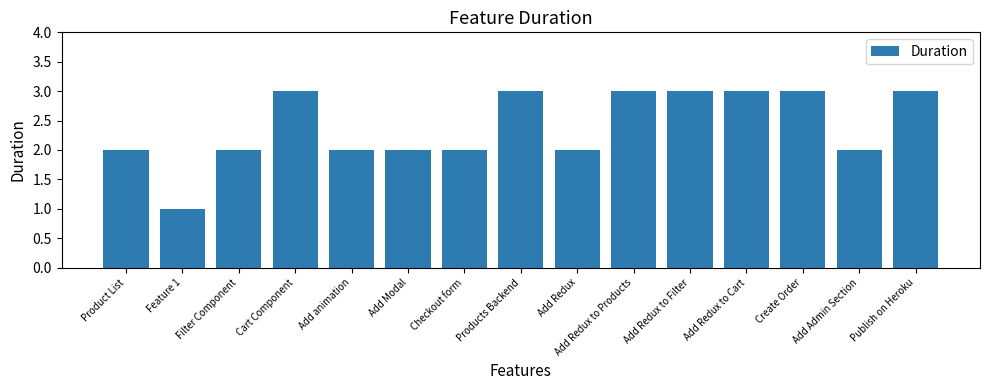

The value at Product List is 3. True or false?

False